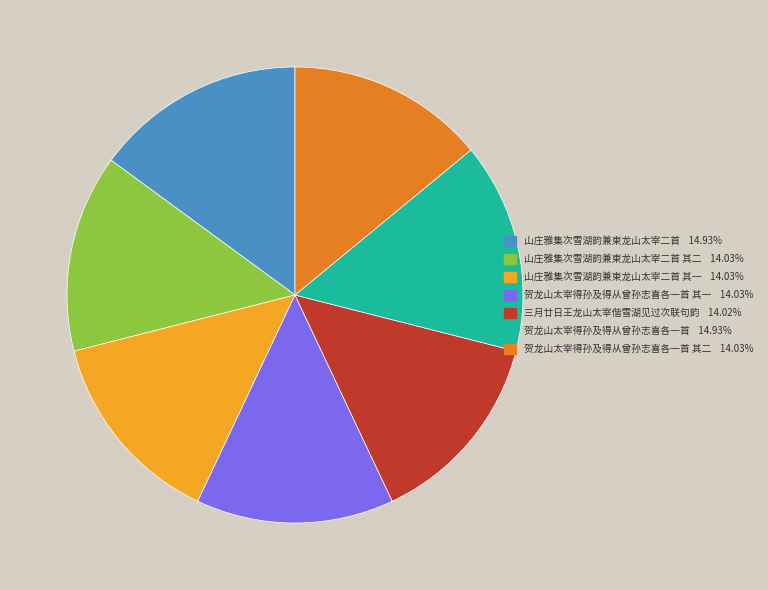

Is there any slice that represents more than half of the pie?

No